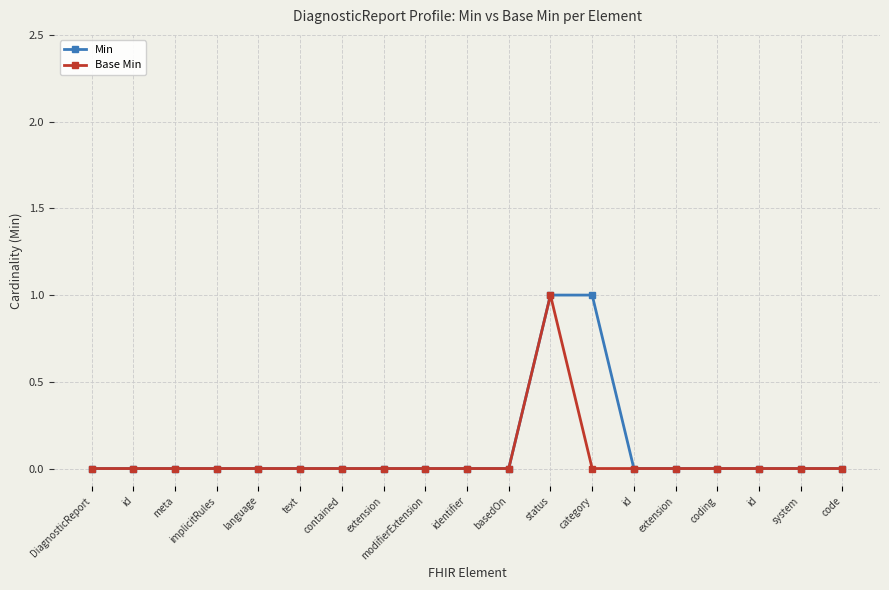

True or false: Min has a value of 0 at basedOn.

True